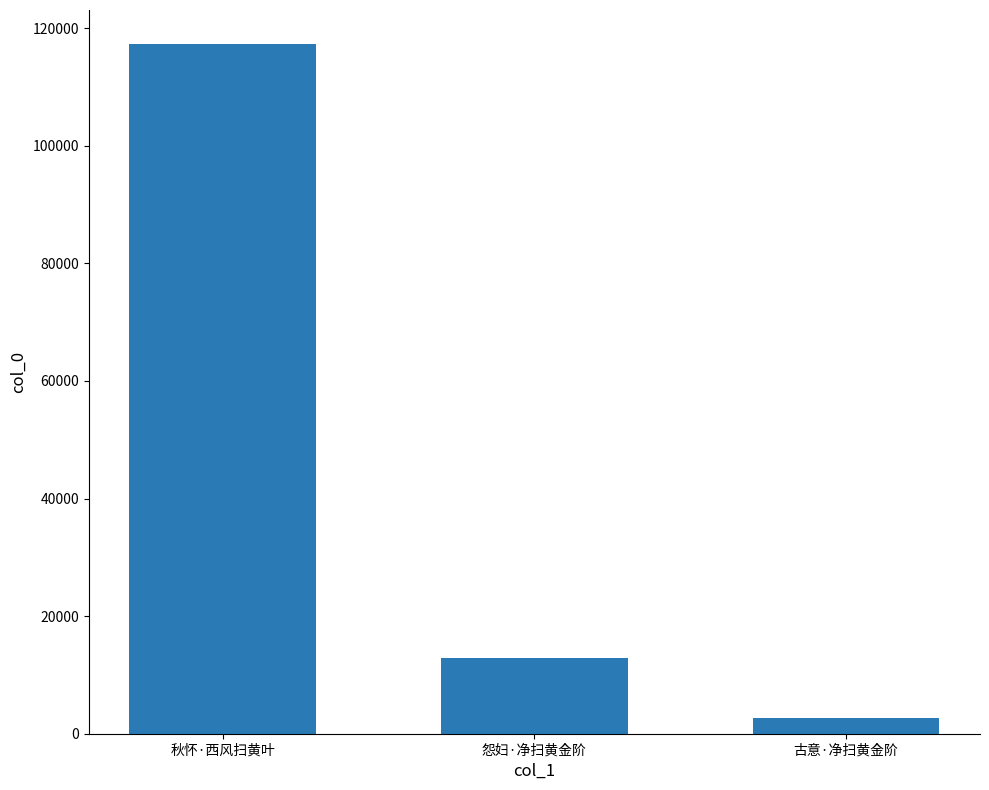

Rank the categories by value from highest to lowest.

秋怀·西风扫黄叶, 怨妇·净扫黄金阶, 古意·净扫黄金阶